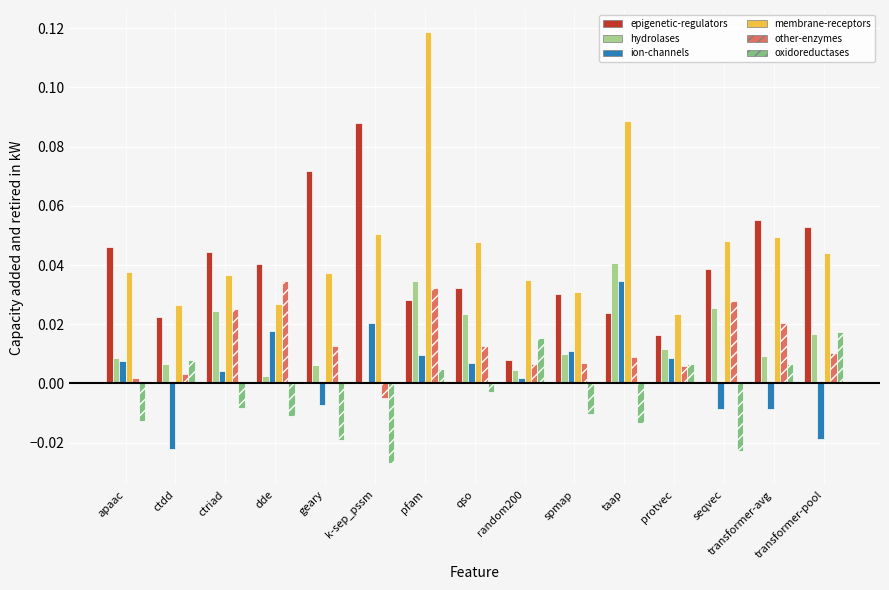

Which series has the widest spread of values?

membrane-receptors